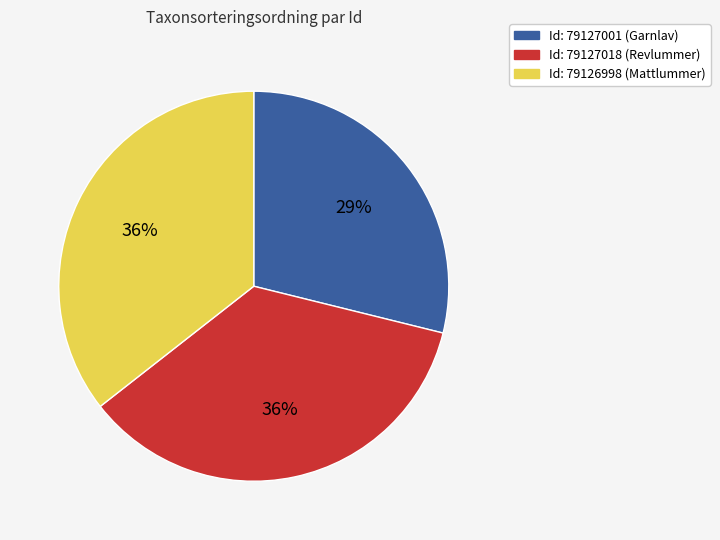

To the nearest percent, what is the difference between the largest and smallest slice percentages?

7%